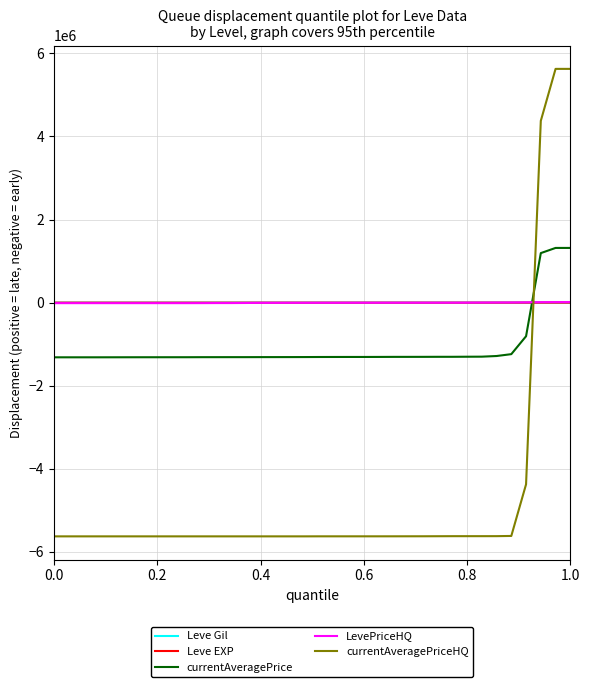

What is the maximum value shown in the chart?

5625039.8